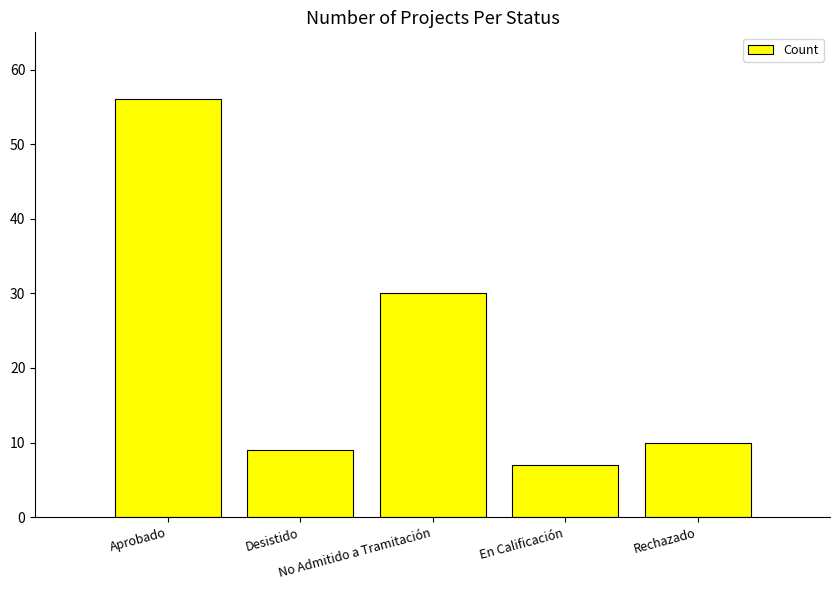

Rank the categories by value from highest to lowest.

Aprobado, No Admitido a Tramitación, Rechazado, Desistido, En Calificación